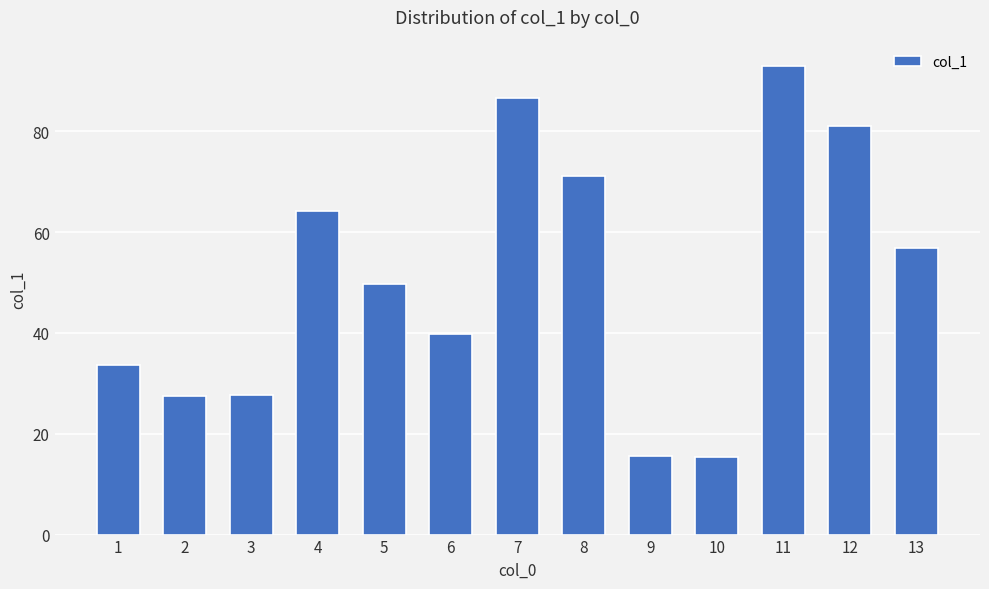

Does the chart contain any negative values?

No